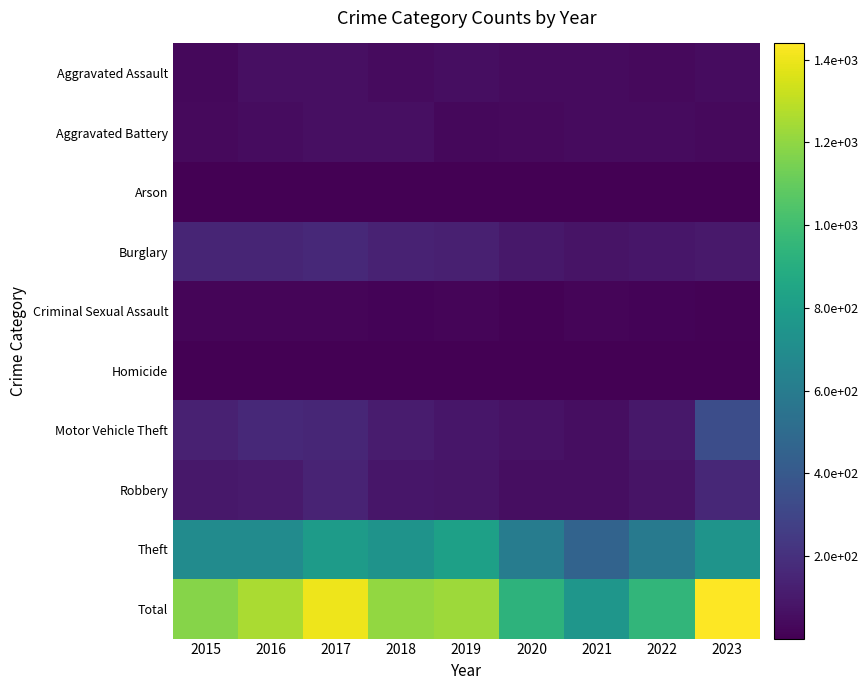

What is the total value across all series at 2021?

1516